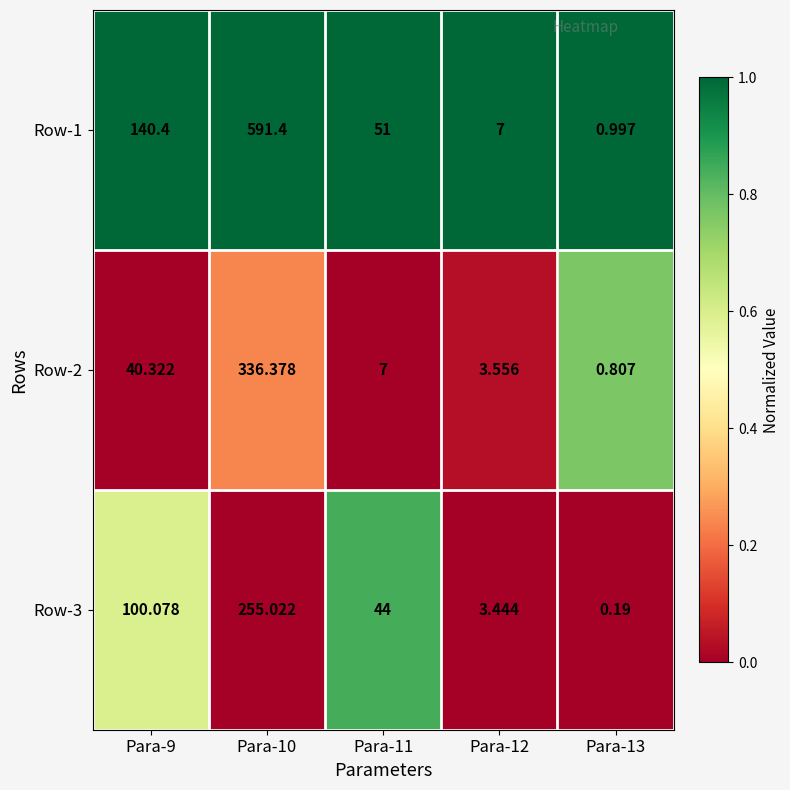

Is the value of Row-3 at Para-12 greater than the value of Row-1 at Para-9?

No